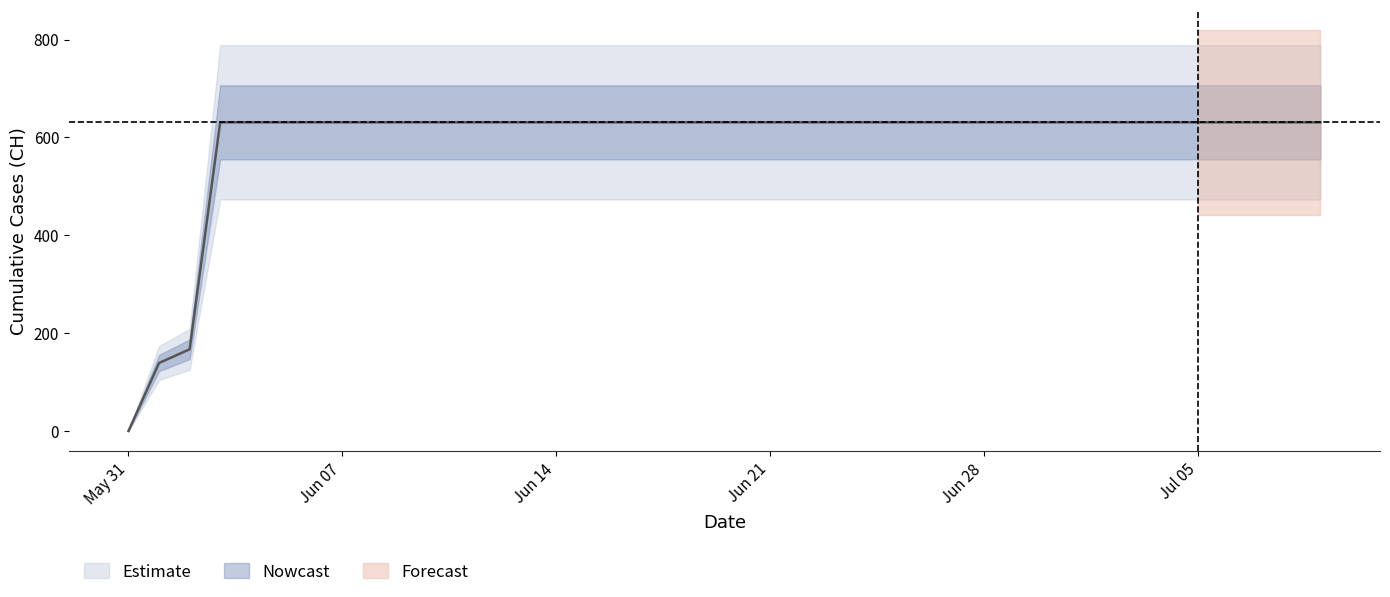

What is the ratio of the value at 2020-06-11 to the value at 2020-07-06?

1.0